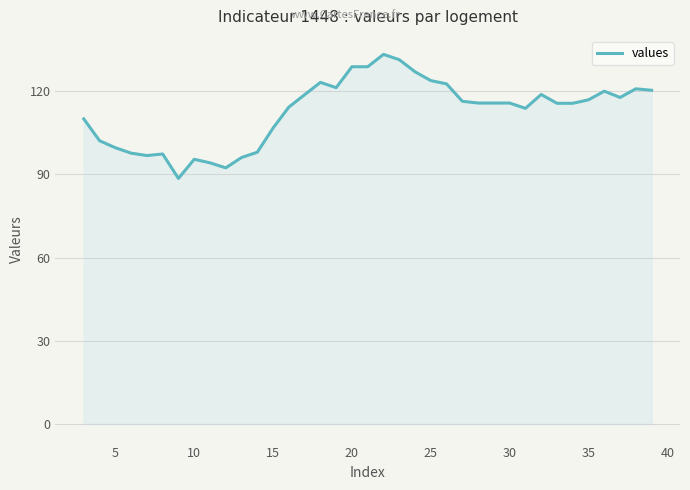

What is the greatest value displayed?

133.3